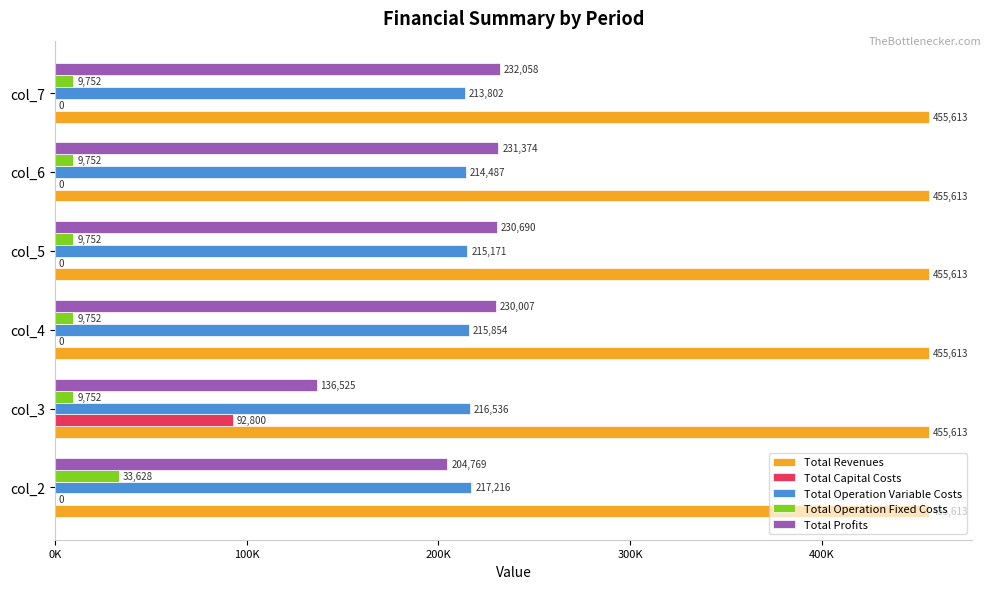

What are all the series names shown in the legend?

Total Revenues, Total Capital Costs, Total Operation Variable Costs, Total Operation Fixed Costs, Total Profits